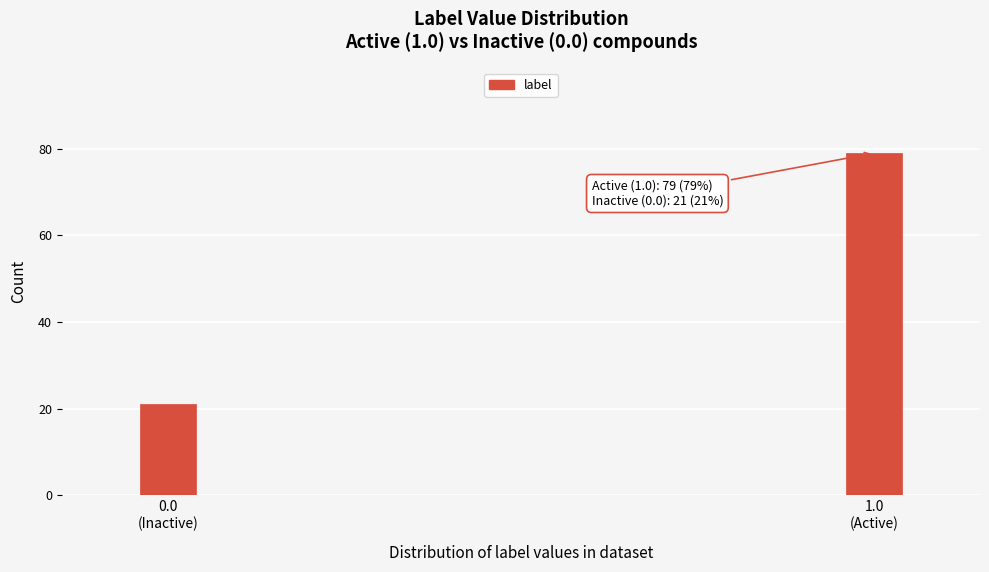

Reading left to right, extract all data points from this chart.

21	79